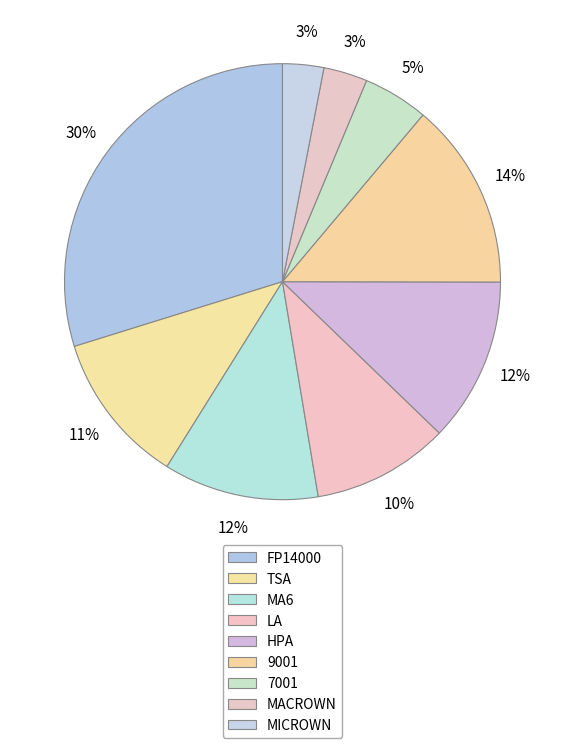

What percentage is the TSA slice, to the nearest percent?

11%